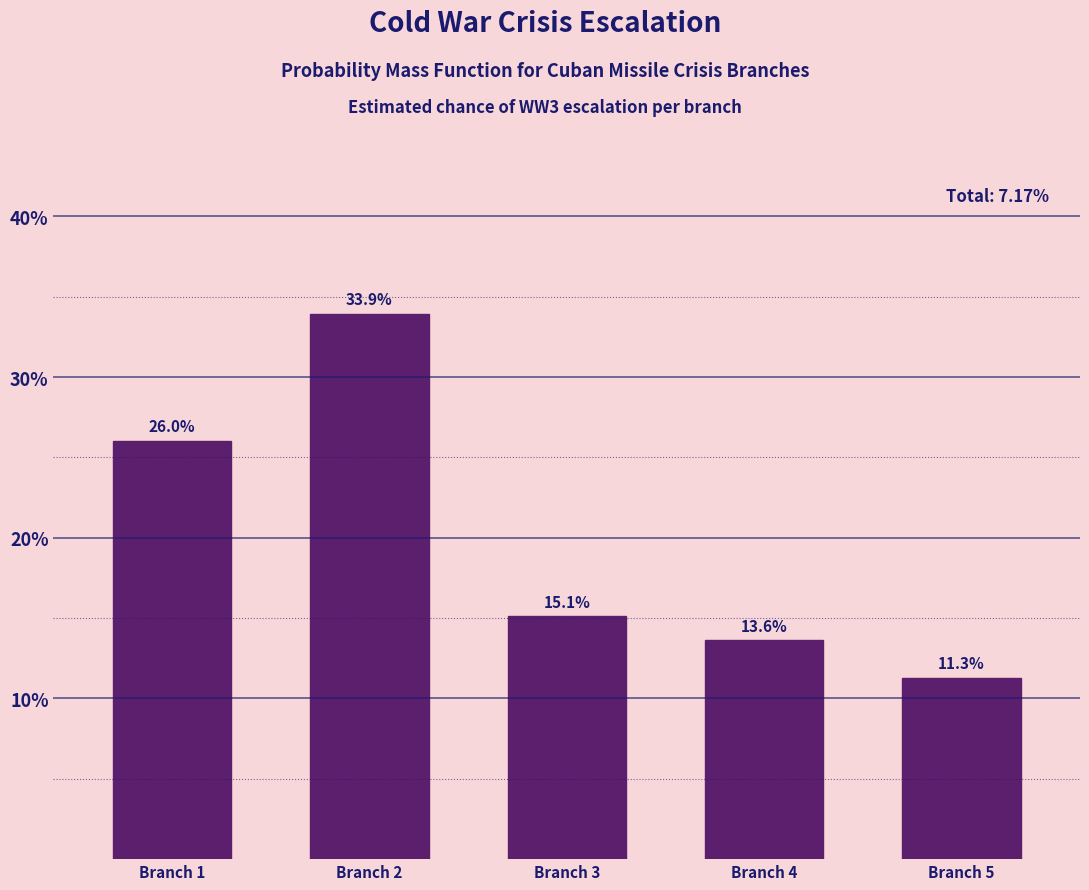

Reading right to left, what are all the values shown in this chart?

11.3	13.6	15.1	33.9	26.0